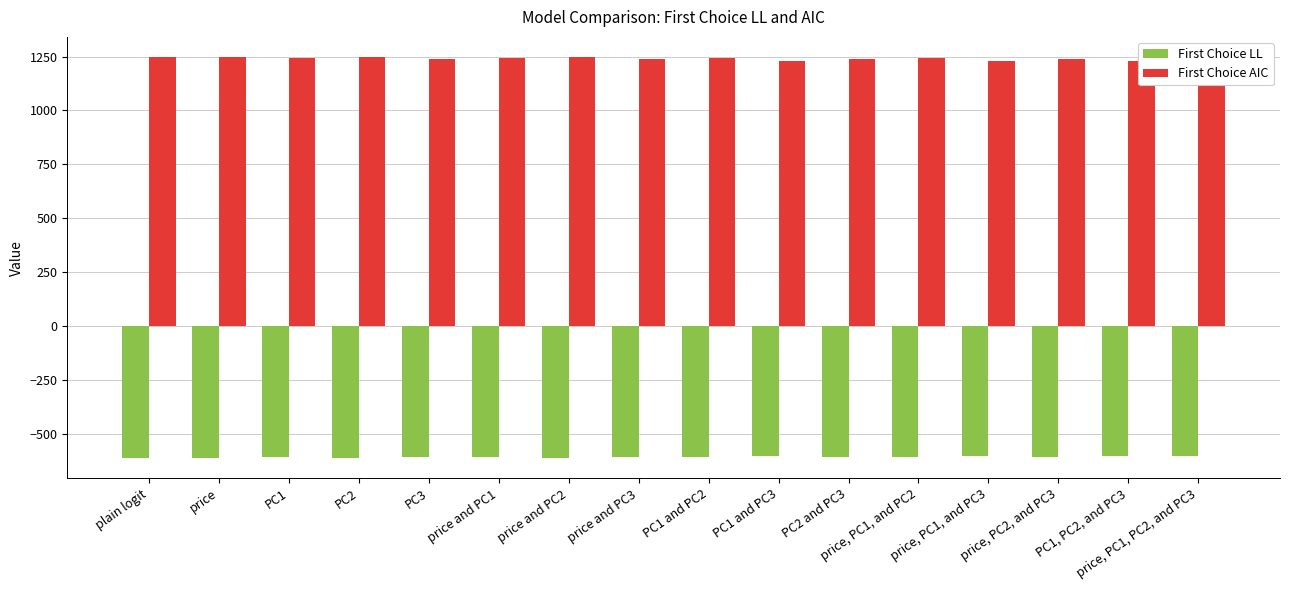

What is the spread (max minus min) of values at PC1 and PC2?

1853.8